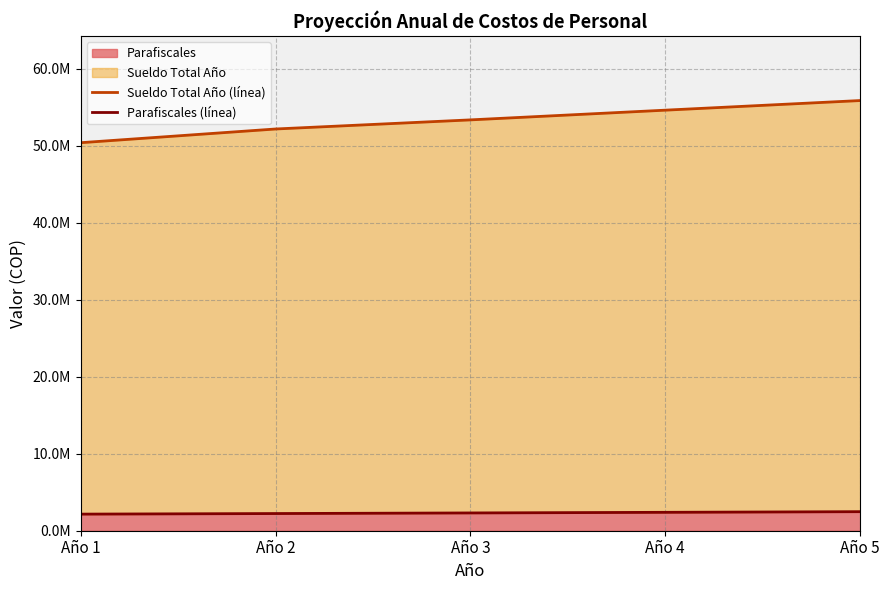

Does the chart display data point markers on the line(s)?

No